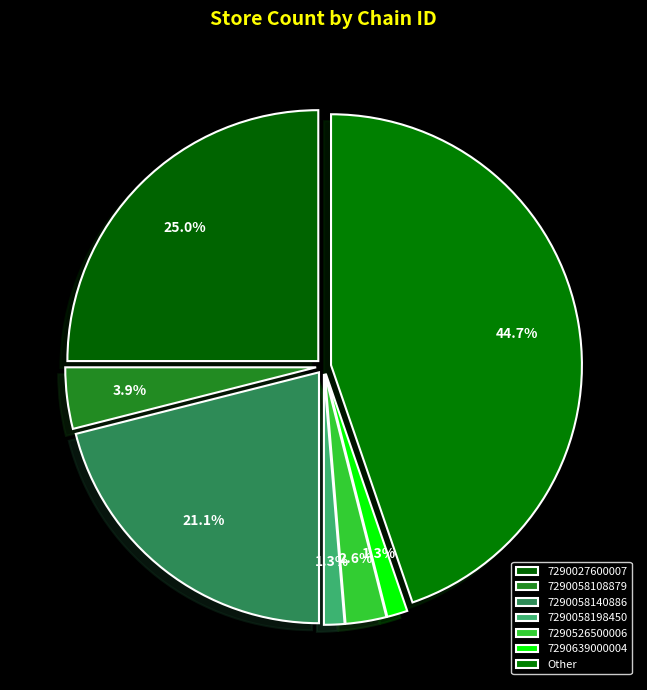

How many segments does this pie chart have?

7